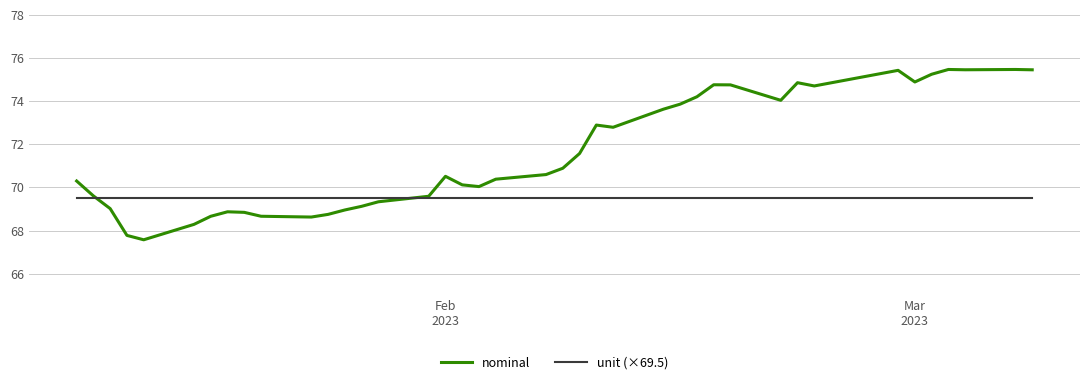

What is the sum of all nominal values?

2864.1